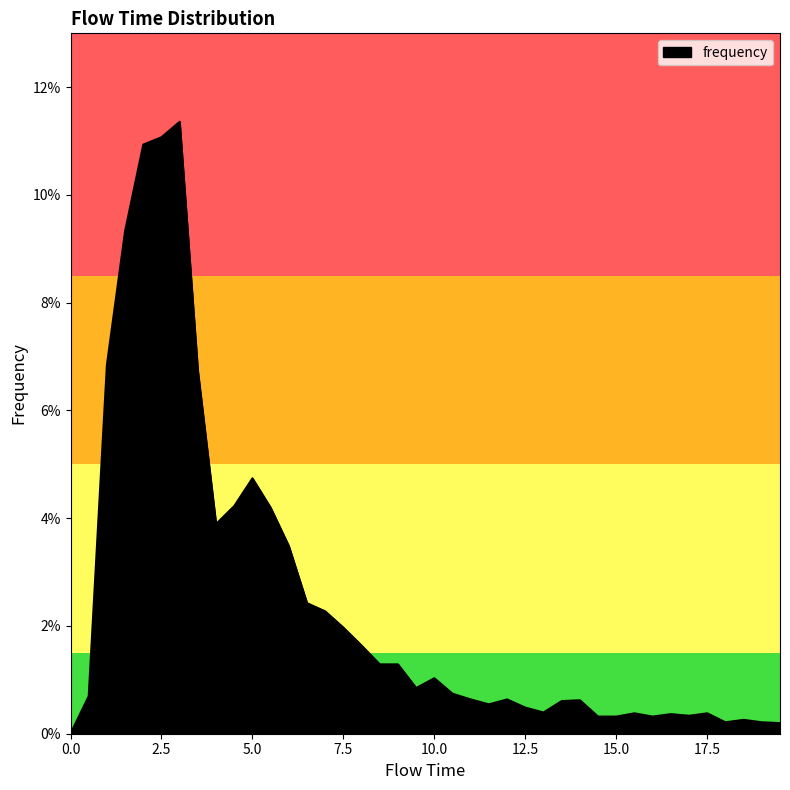

What is the label of the 4th point from the right?

18.0